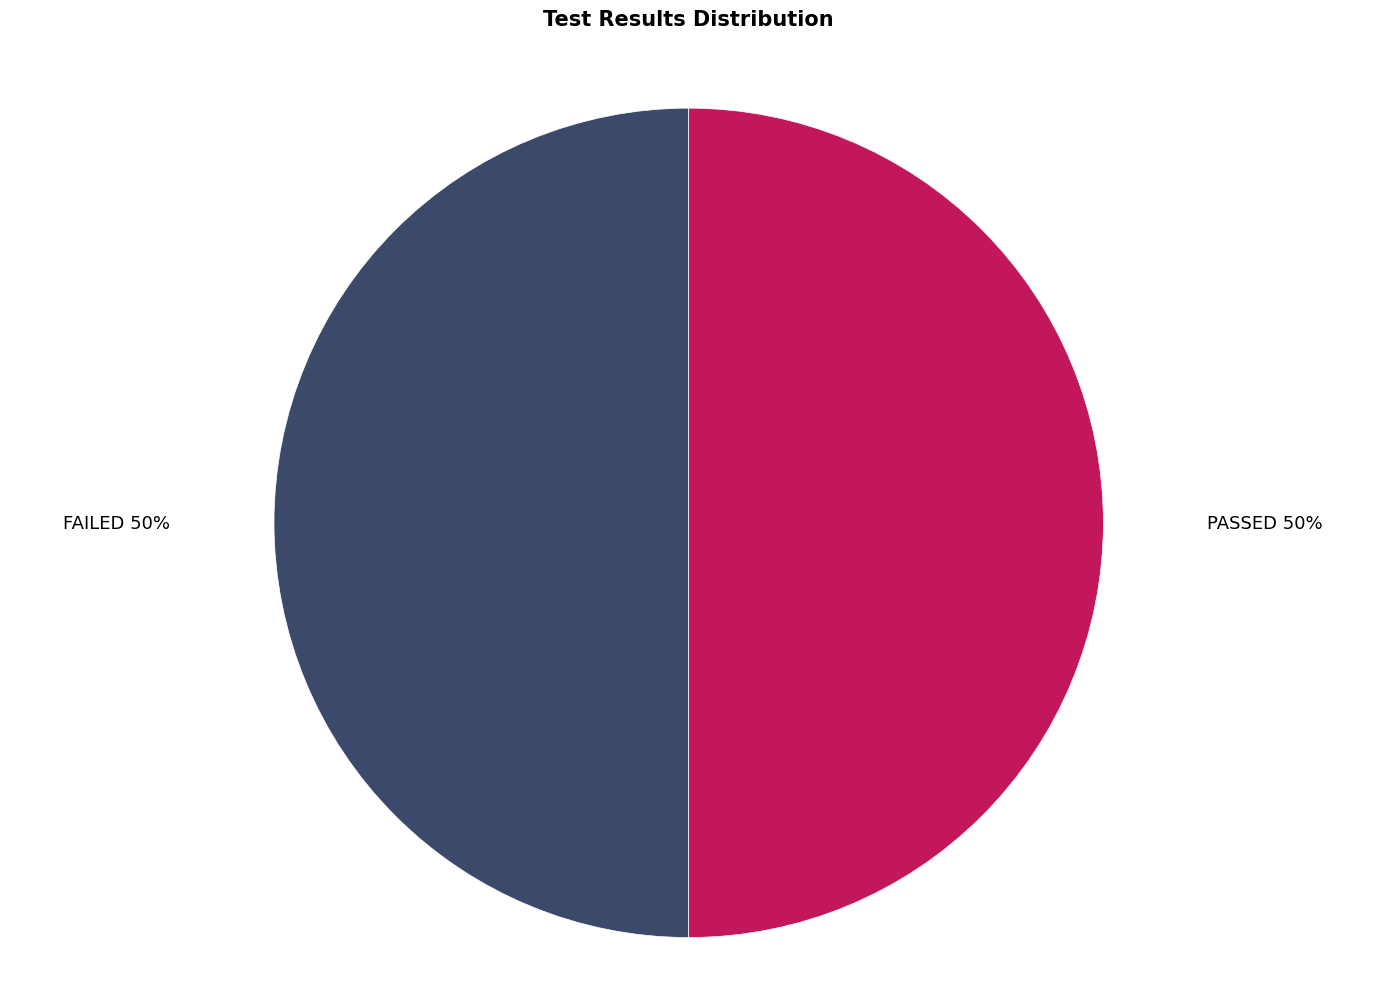

True or false: FAILED accounts for 60% of the total.

False